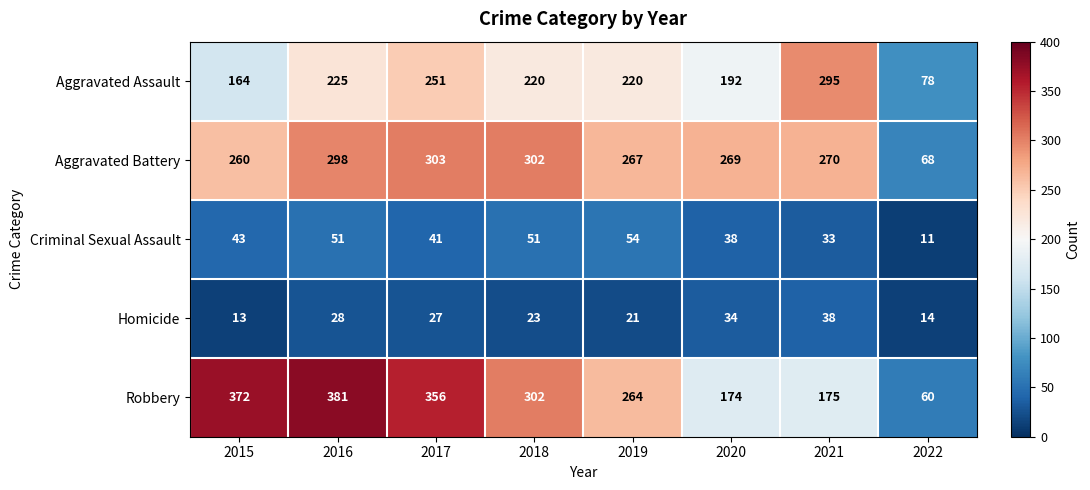

What is the difference between the second highest and second lowest values in the Criminal Sexual Assault series?

18